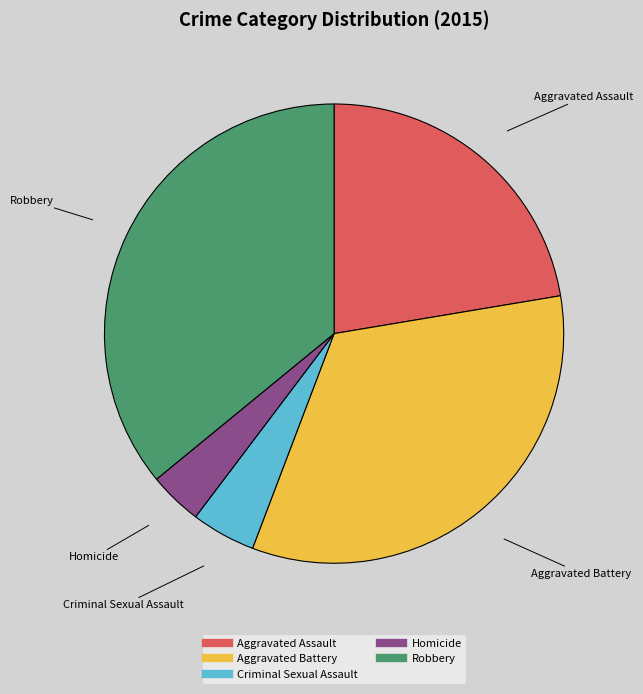

The Aggravated Battery slice represents 19% of the pie. True or false?

False